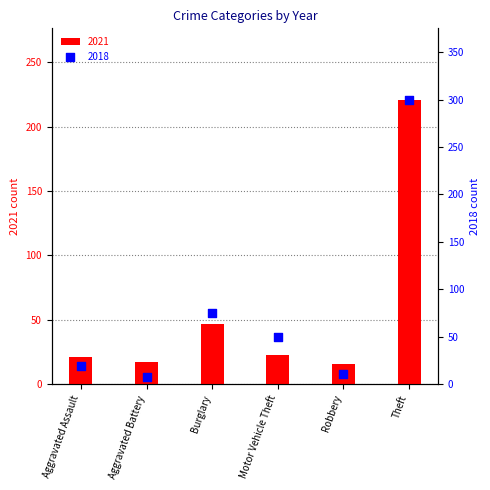

Which series contains the lowest Y value?

2018